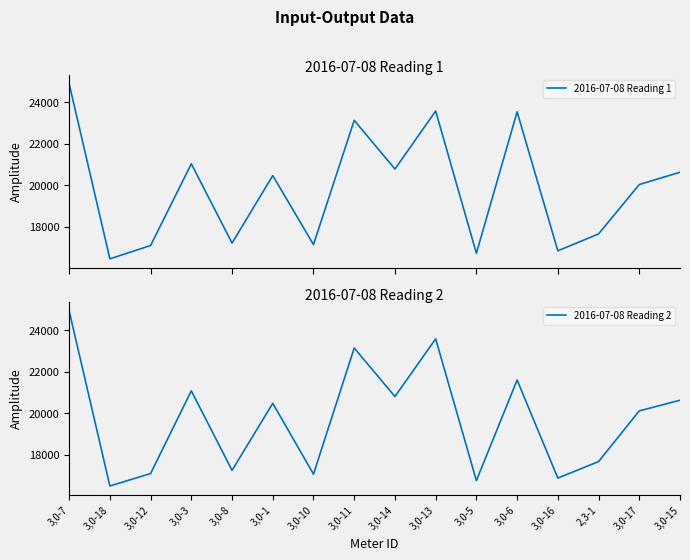

In 2016-07-08 Reading 2, how many points are lower than both neighbors (excluding endpoints)?

6